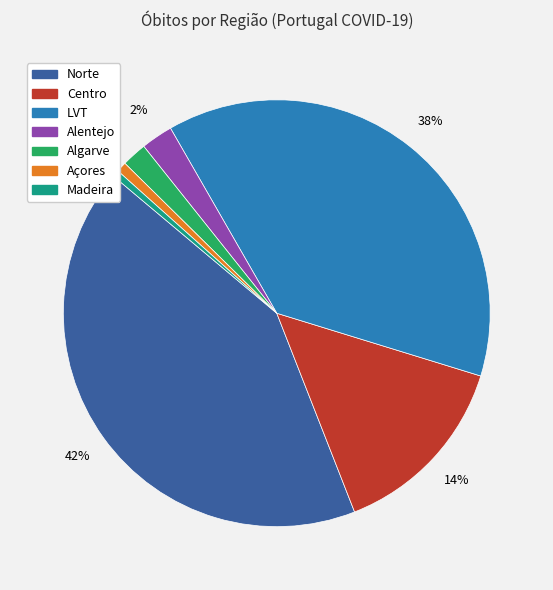

How many segments does this pie chart have?

7